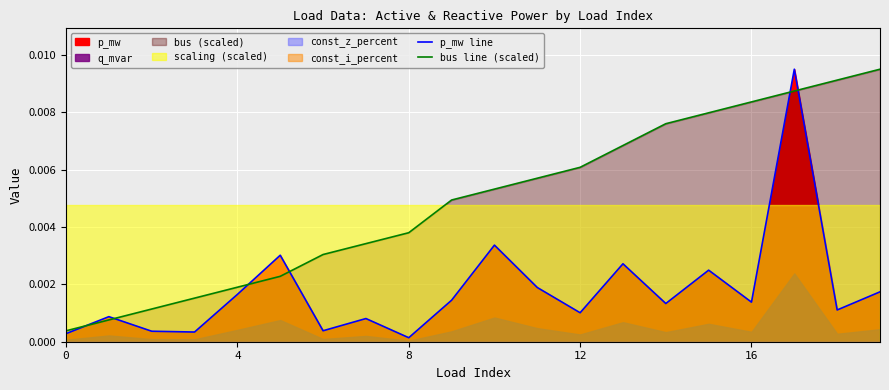

Which series has the largest range (max minus min)?

p_mw line